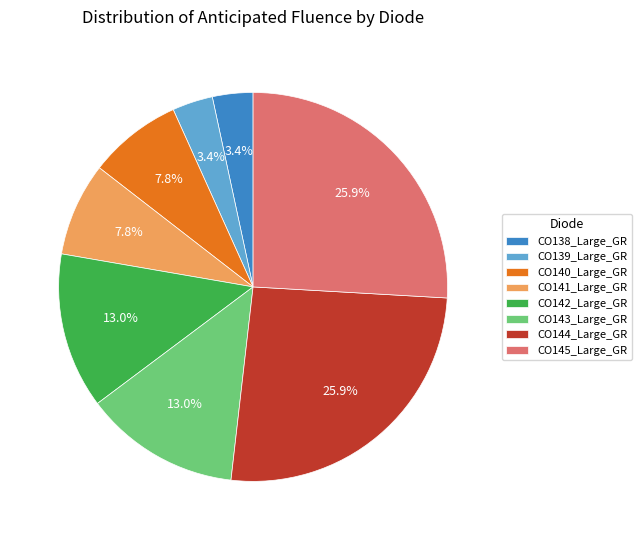

Does any single category account for the majority?

No